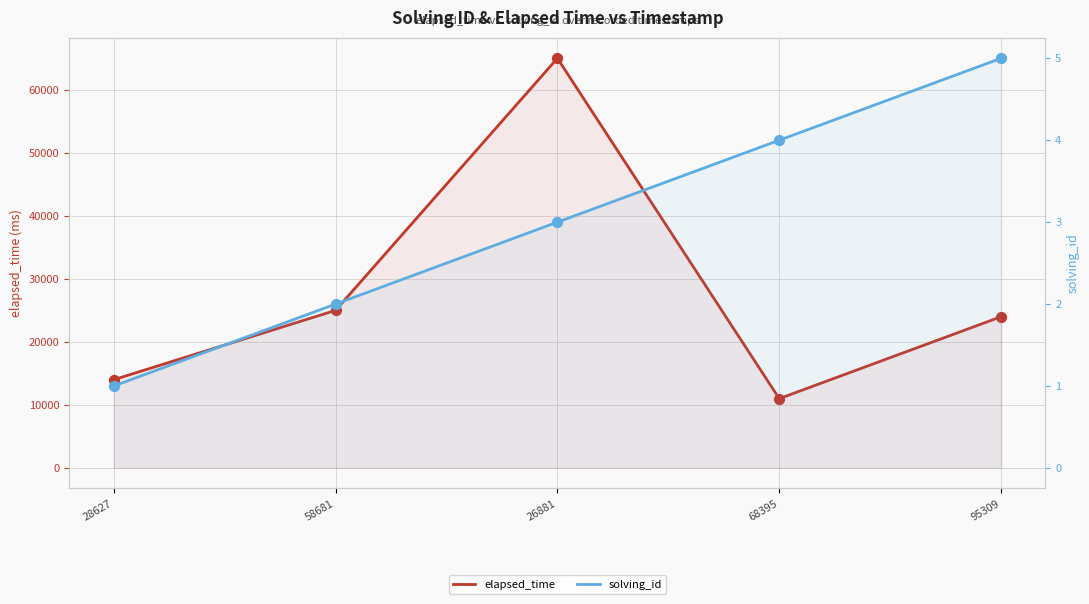

What is the total value across all series at 95309?

24005